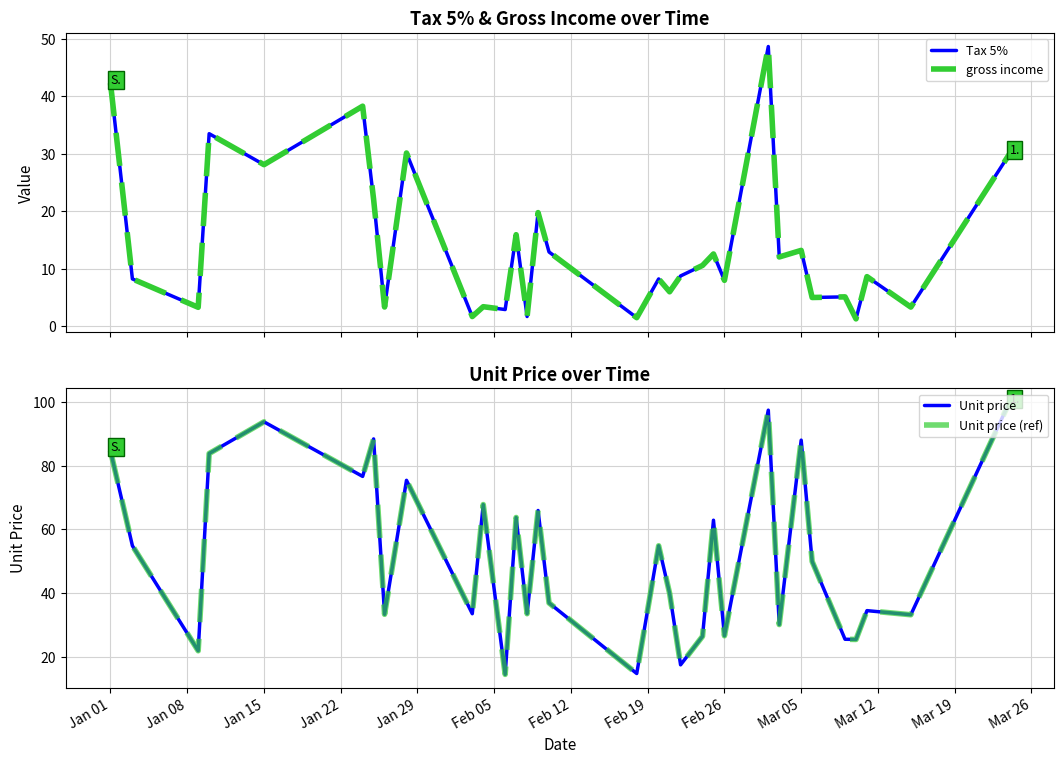

What position from the left is Jan 15?

3